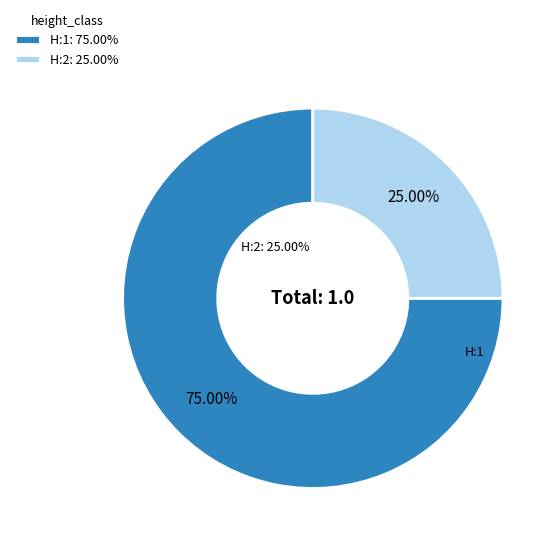

Which category has the biggest portion of the pie?

H:1